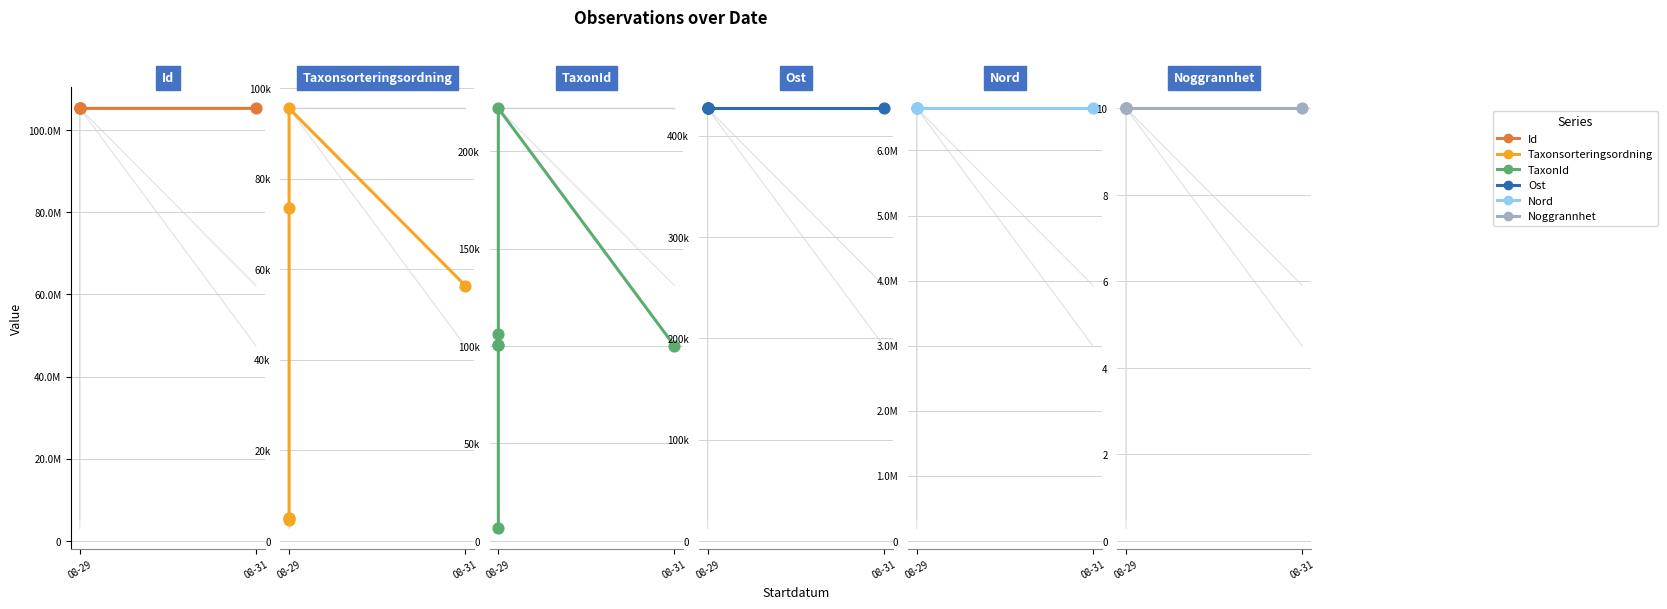

Which series has the largest total across all categories?

Id